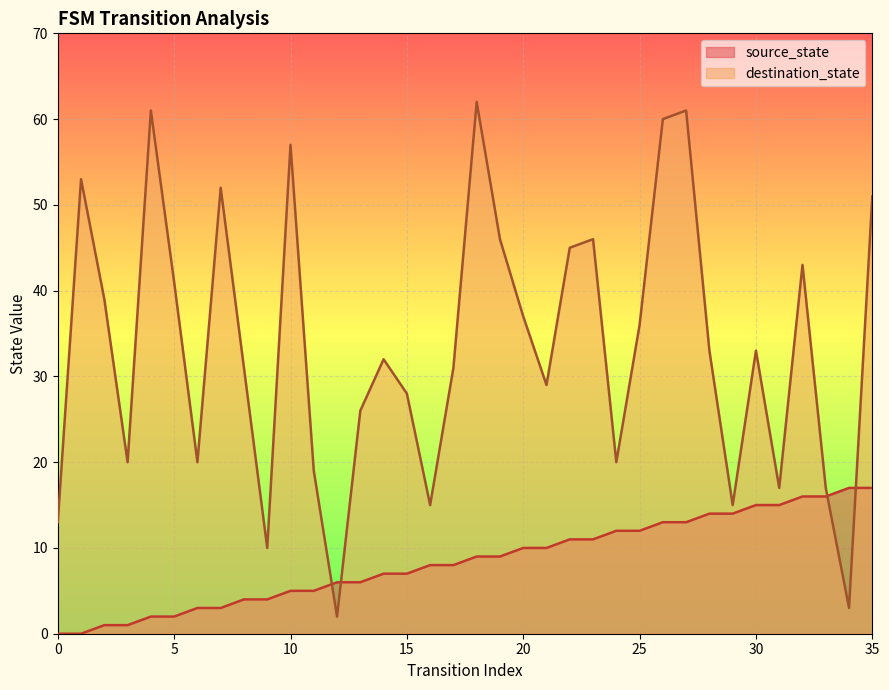

What is the difference between the highest and lowest values at 21?

19